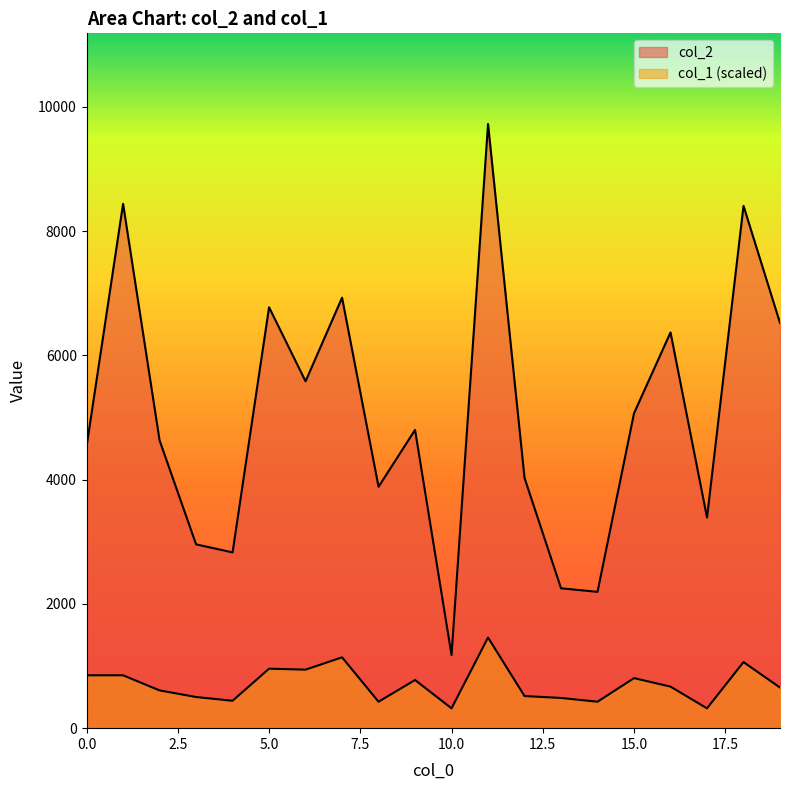

How many interior local valleys does the col_1 series have?

6